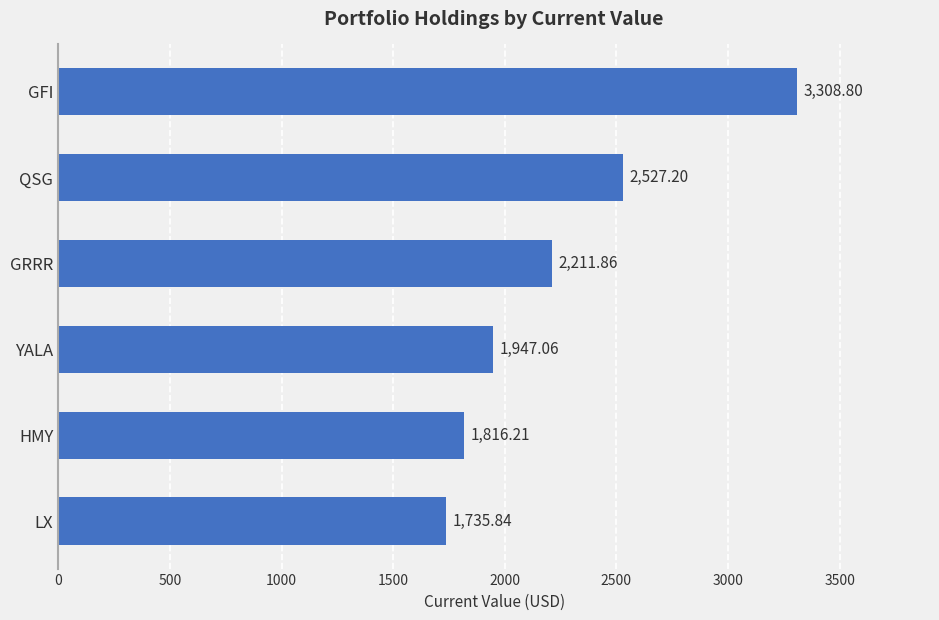

What is the label of the 5th bar from the top?

HMY